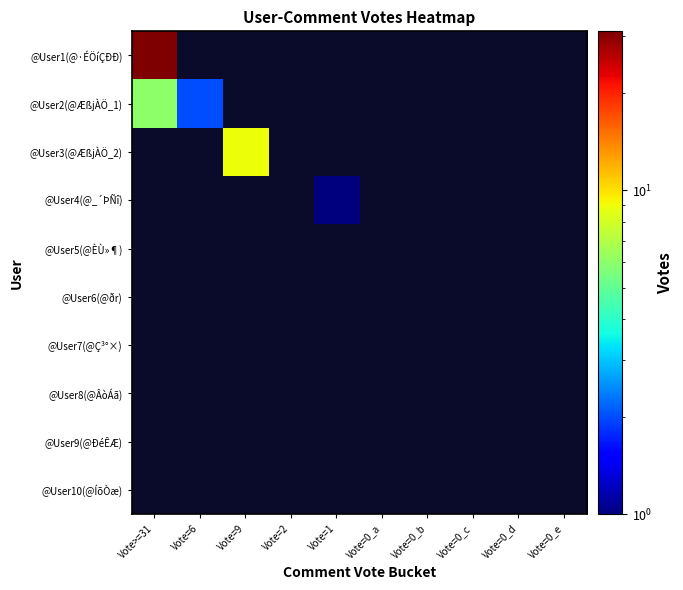

At how many categories does at least one series exceed 30?

1